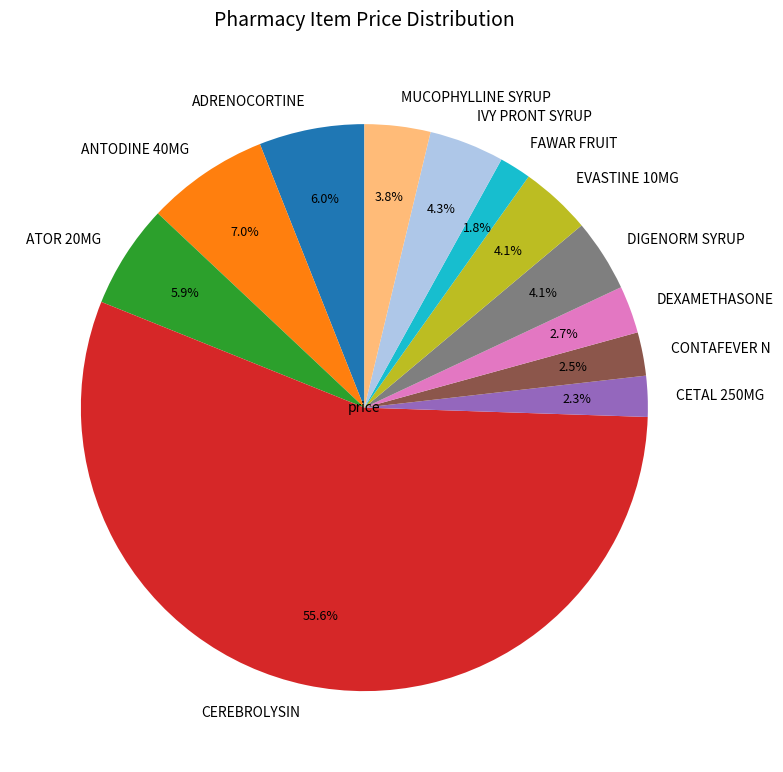

To the nearest percent, what is the average slice percentage?

8%